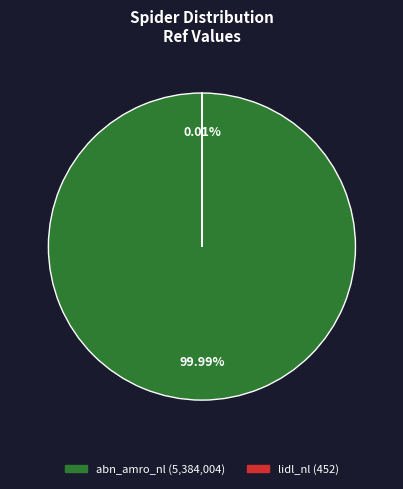

Which has a higher value, lidl_nl or abn_amro_nl?

abn_amro_nl